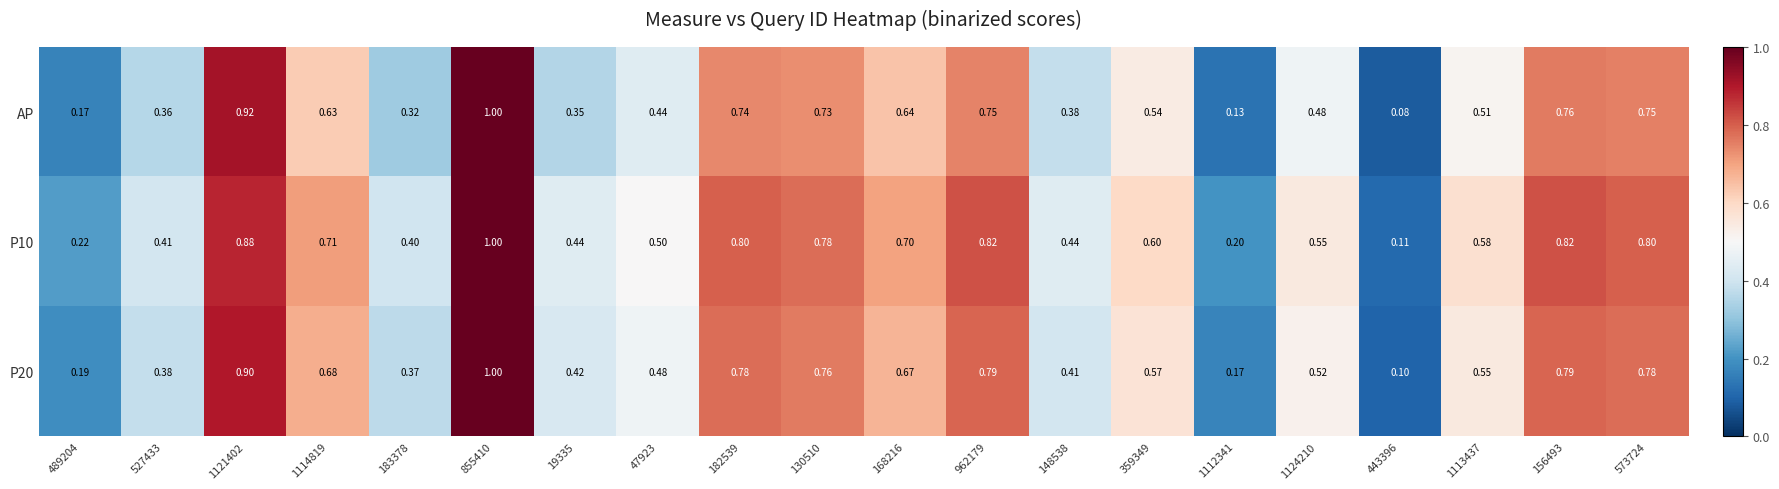

Which series has the widest spread of values?

AP